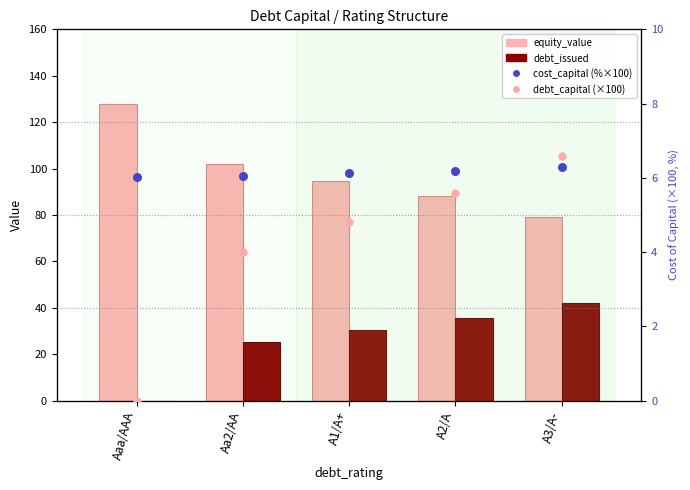

What are all the series names shown in the legend?

equity_value, debt_issued, cost_capital (%×100), debt_capital (×100)